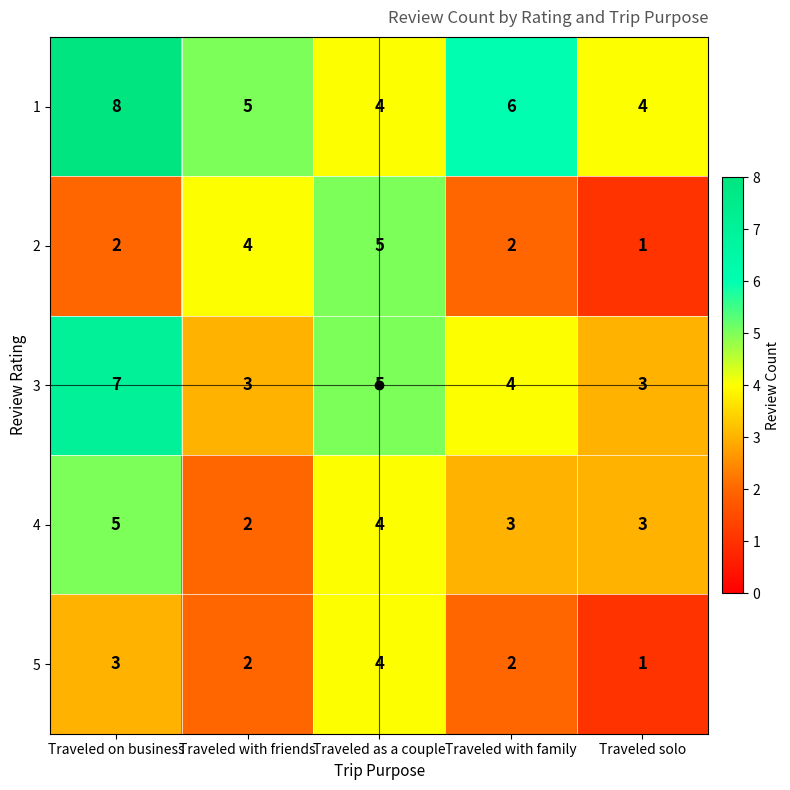

The value of 4 at Traveled with family is 2. True or false?

False